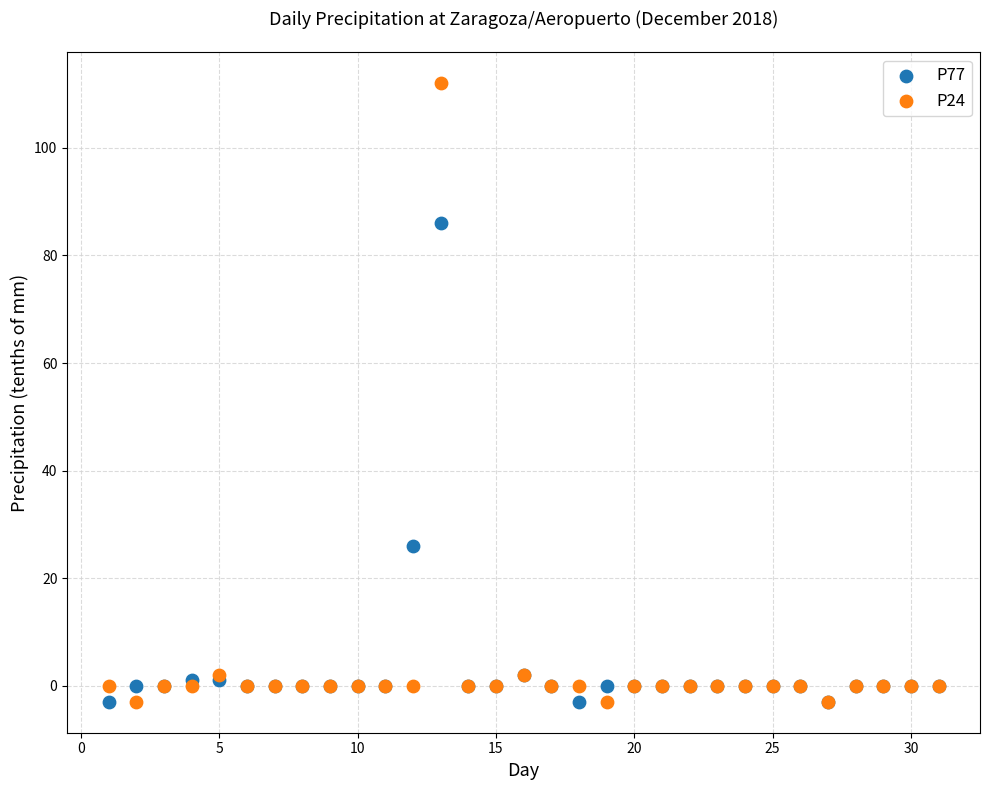

Which series contains the highest Y value?

P24